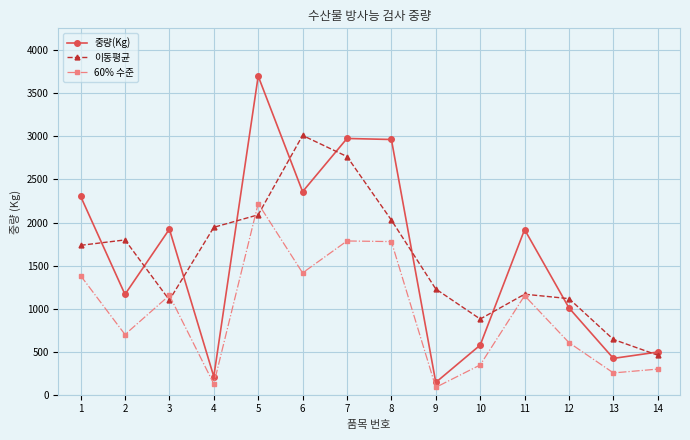

The 60% 수준 series shows 126.0 at 4. True or false?

True